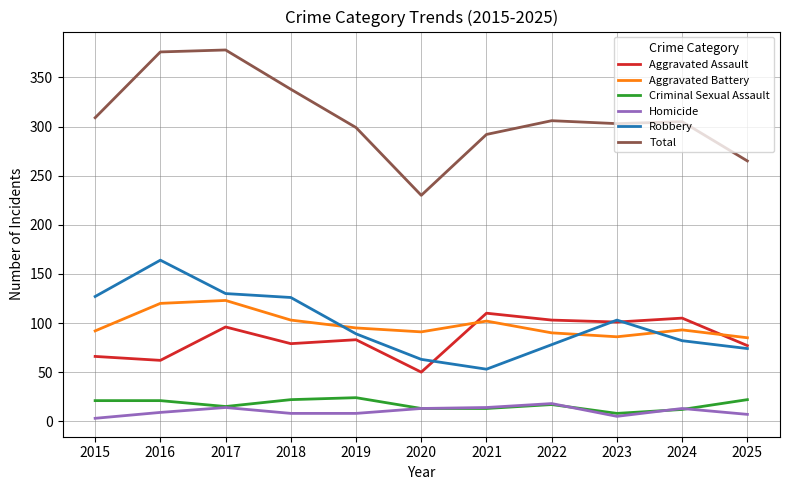

What is the difference between the maximum and minimum values in the Total series?

148